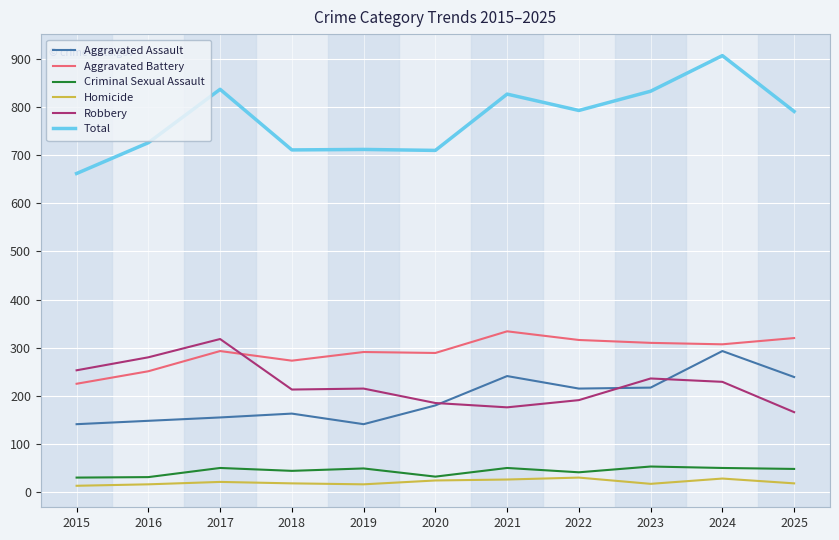

True or false: Aggravated Assault has more than 1 interior local peaks.

True